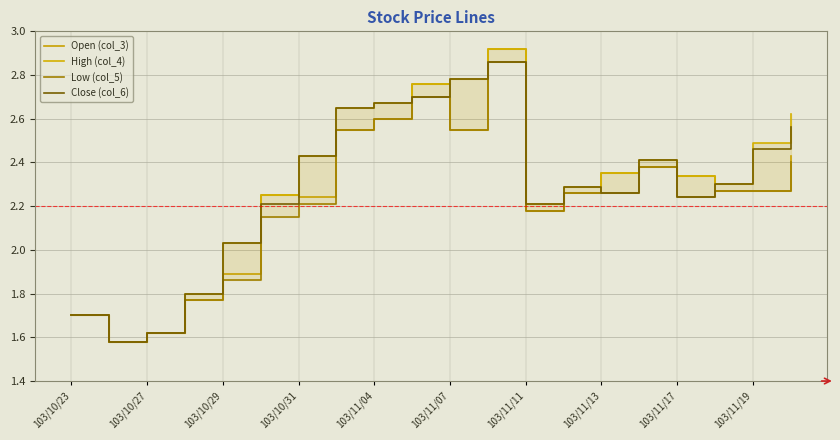

Does the chart display data point markers on the line(s)?

No